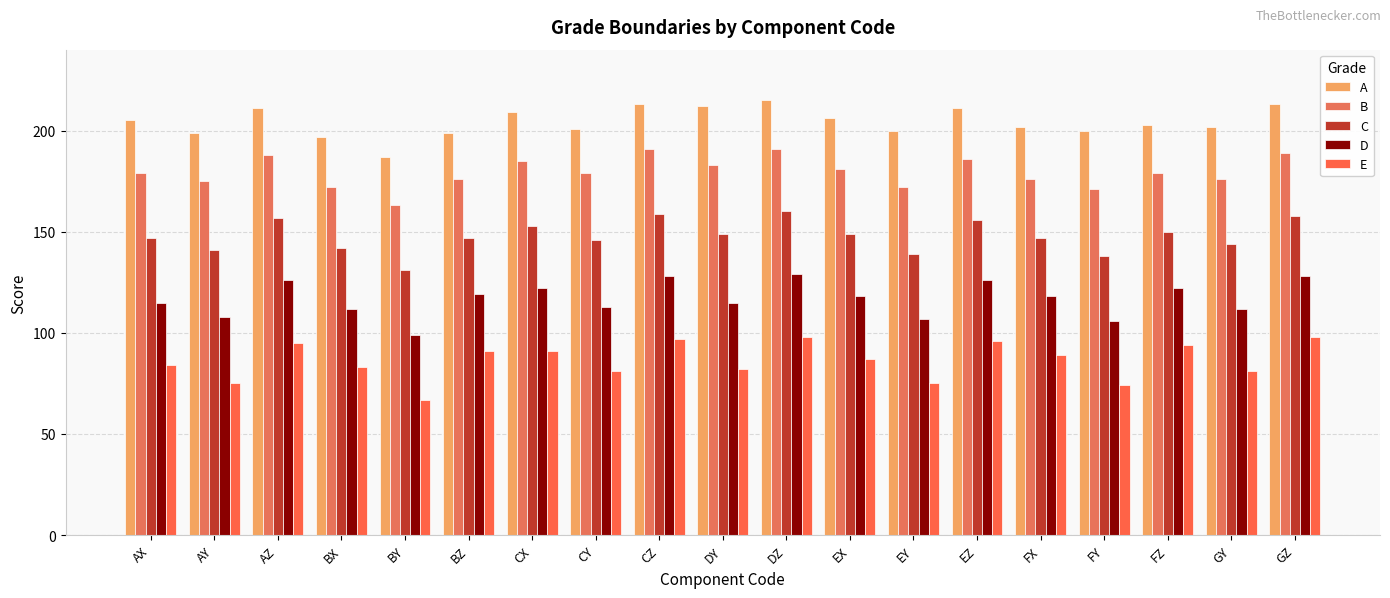

List the labels in order of C value, smallest first.

BY, FY, EY, AY, BX, GY, CY, AX, BZ, FX, DY, EX, FZ, CX, EZ, AZ, GZ, CZ, DZ